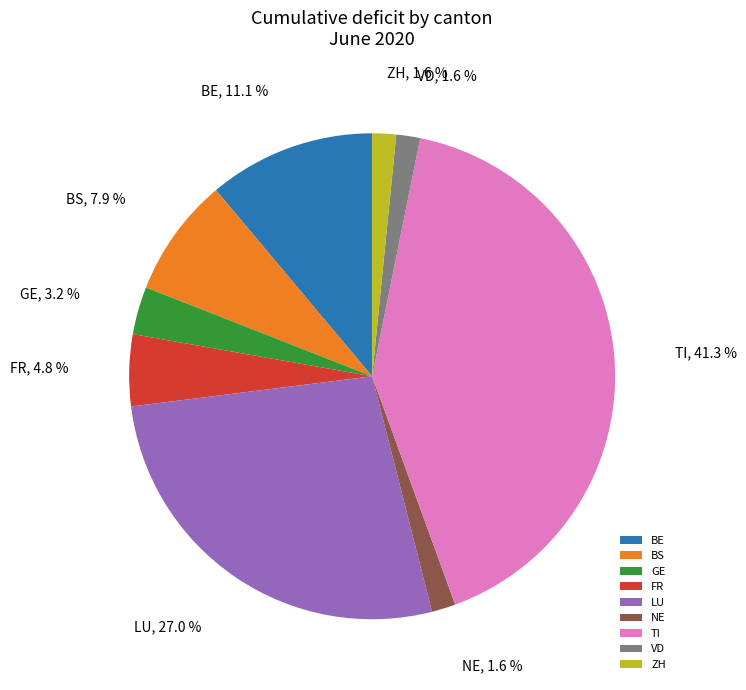

Which has a higher value, BE or ZH?

BE